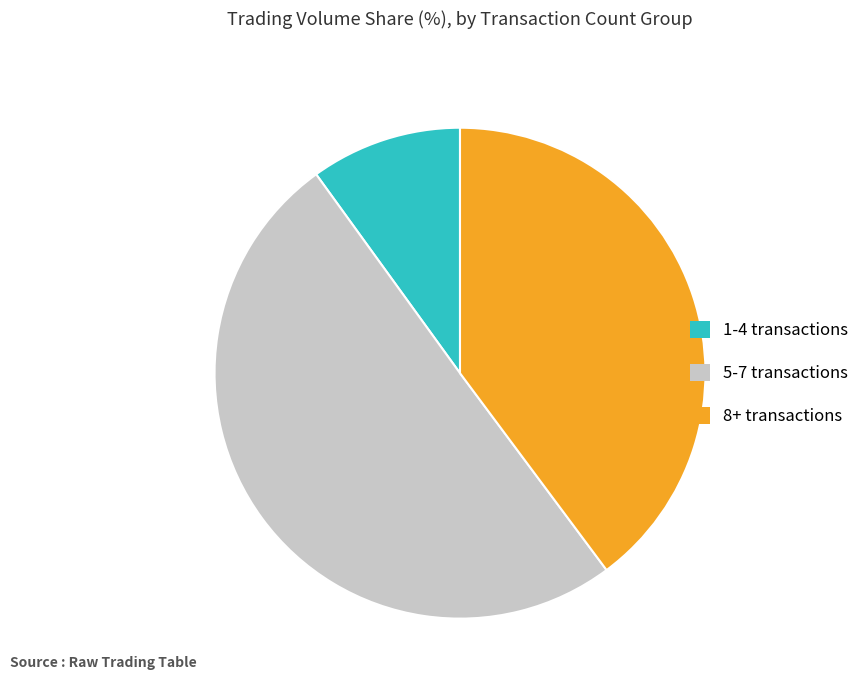

Rank the categories by value from highest to lowest.

5-7 transactions, 8+ transactions, 1-4 transactions